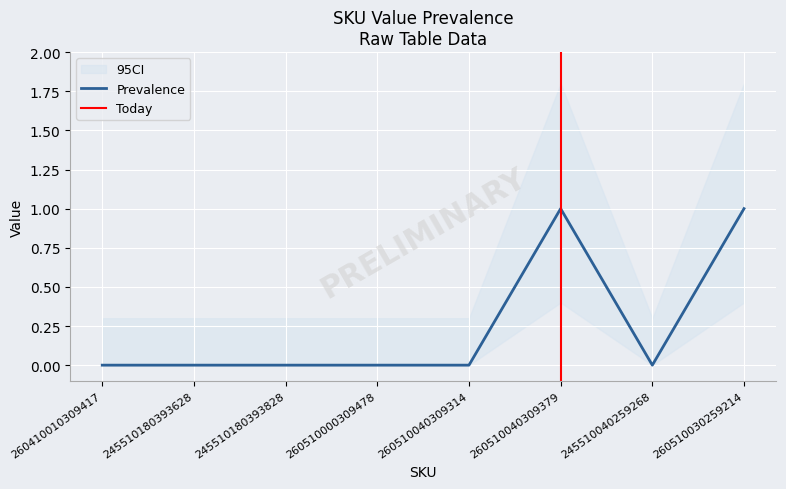

How many points are higher than both their immediate neighbors (excluding endpoints)?

1